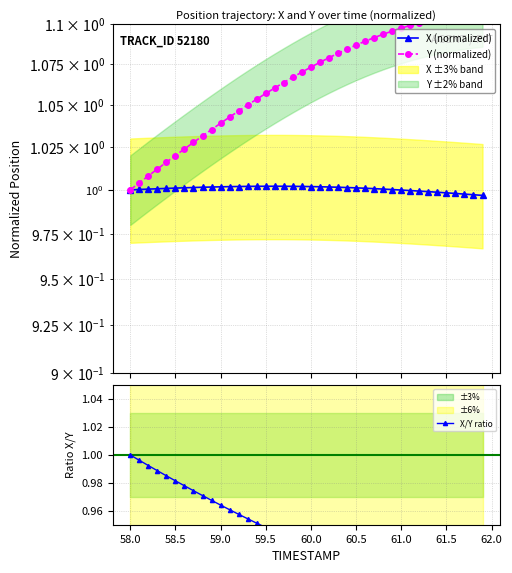

What are all the series names shown in the legend?

X (normalized), Y (normalized), X/Y ratio